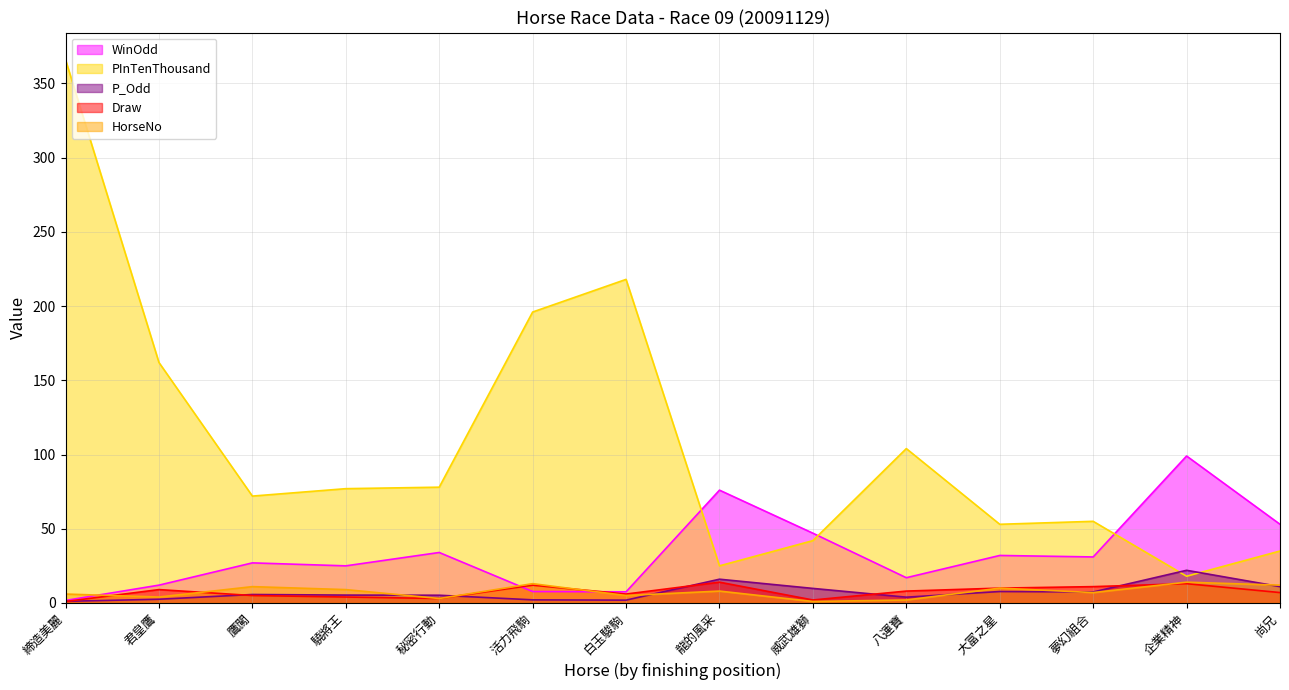

Where is P_Odd nearest to the value 11?

尚兄